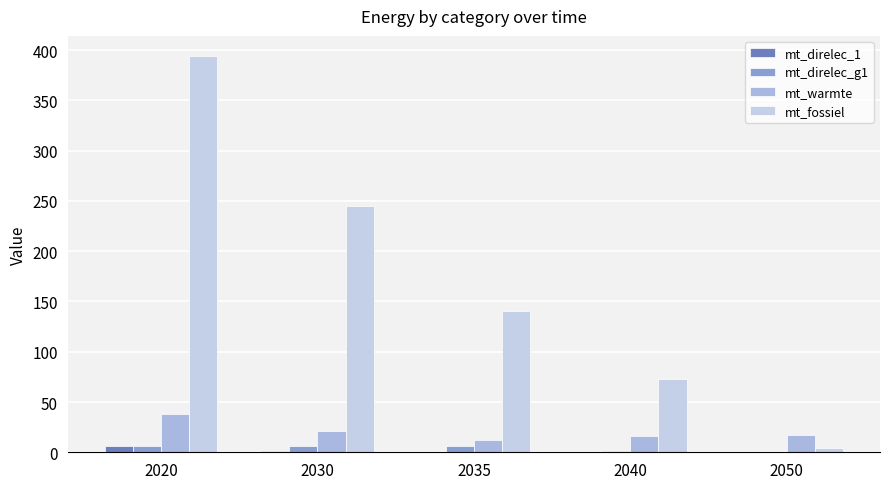

How many data points does each series have?

5